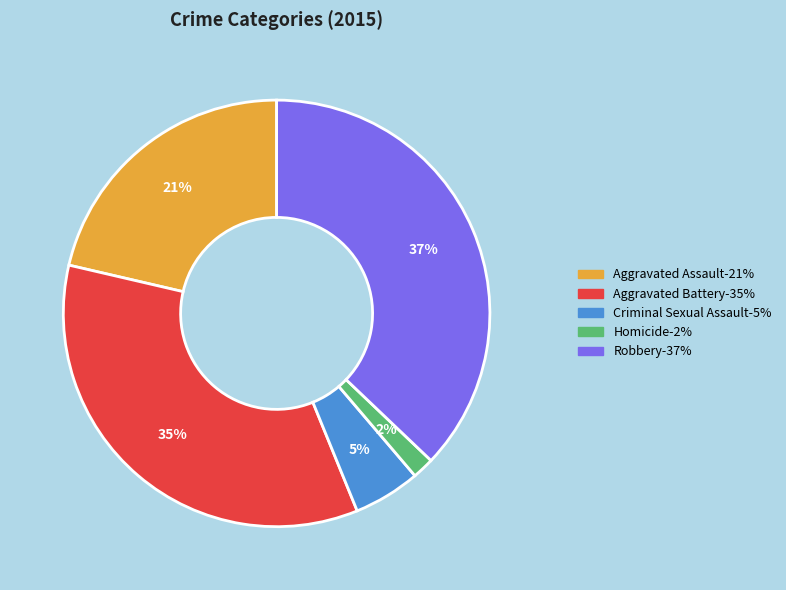

Does Homicide account for over 50% of the chart?

No